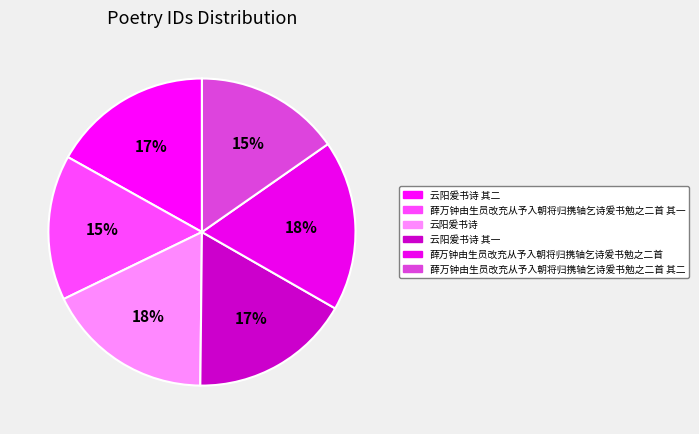

How many segments does this pie chart have?

6